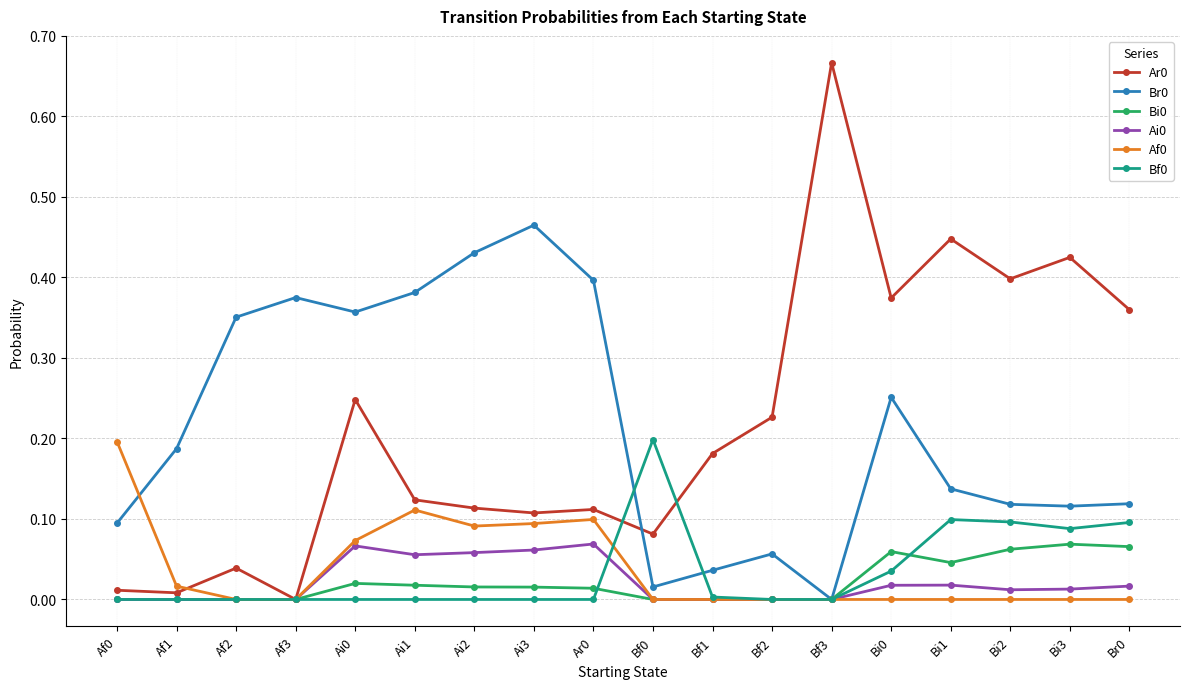

Is the value of Bi0 at Ar0 greater than the value of Bf0 at Bi2?

No